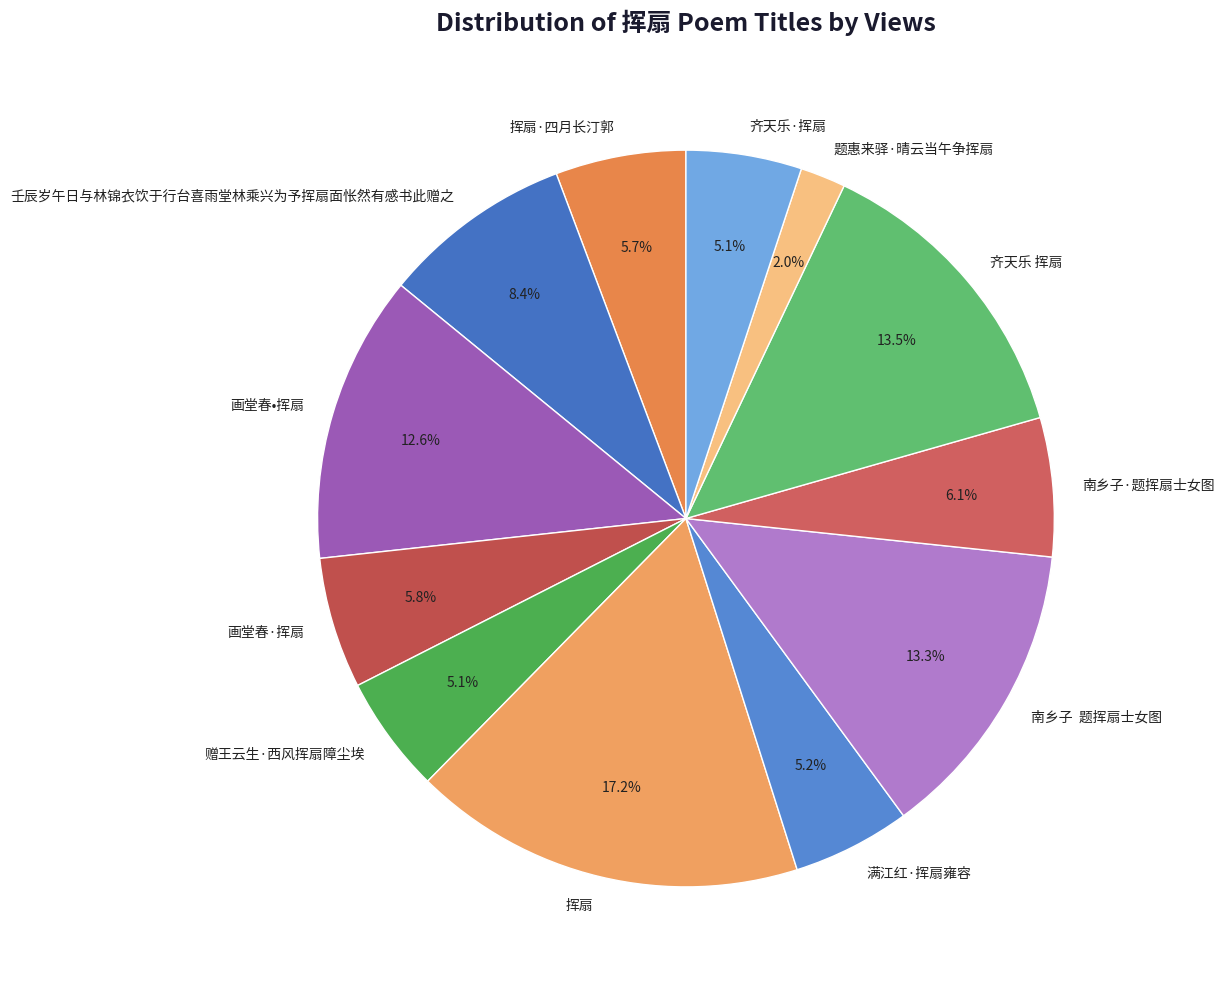

True or false: 齐天乐·挥扇 accounts for 5% of the total.

True